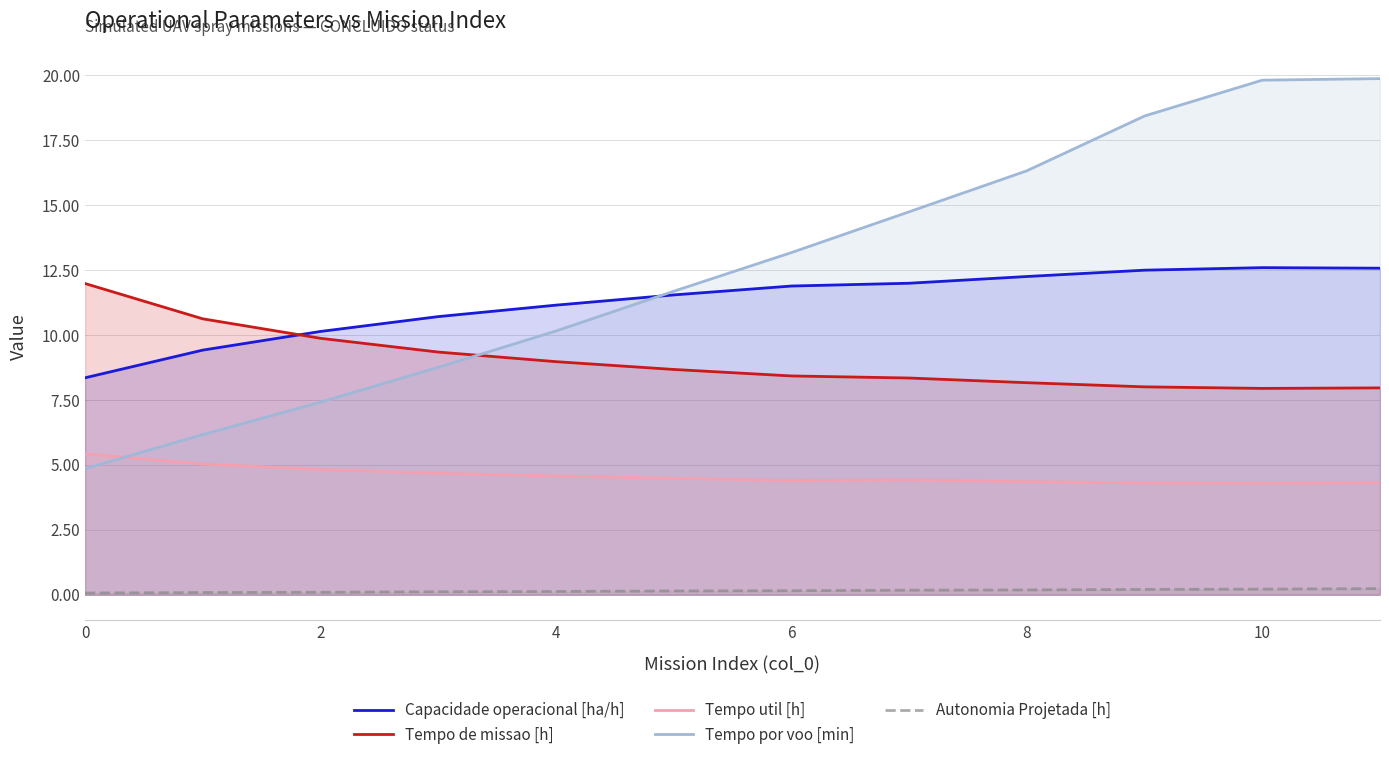

Is it true that Capacidade operacional [ha/h] equals 18.7 at 10?

False